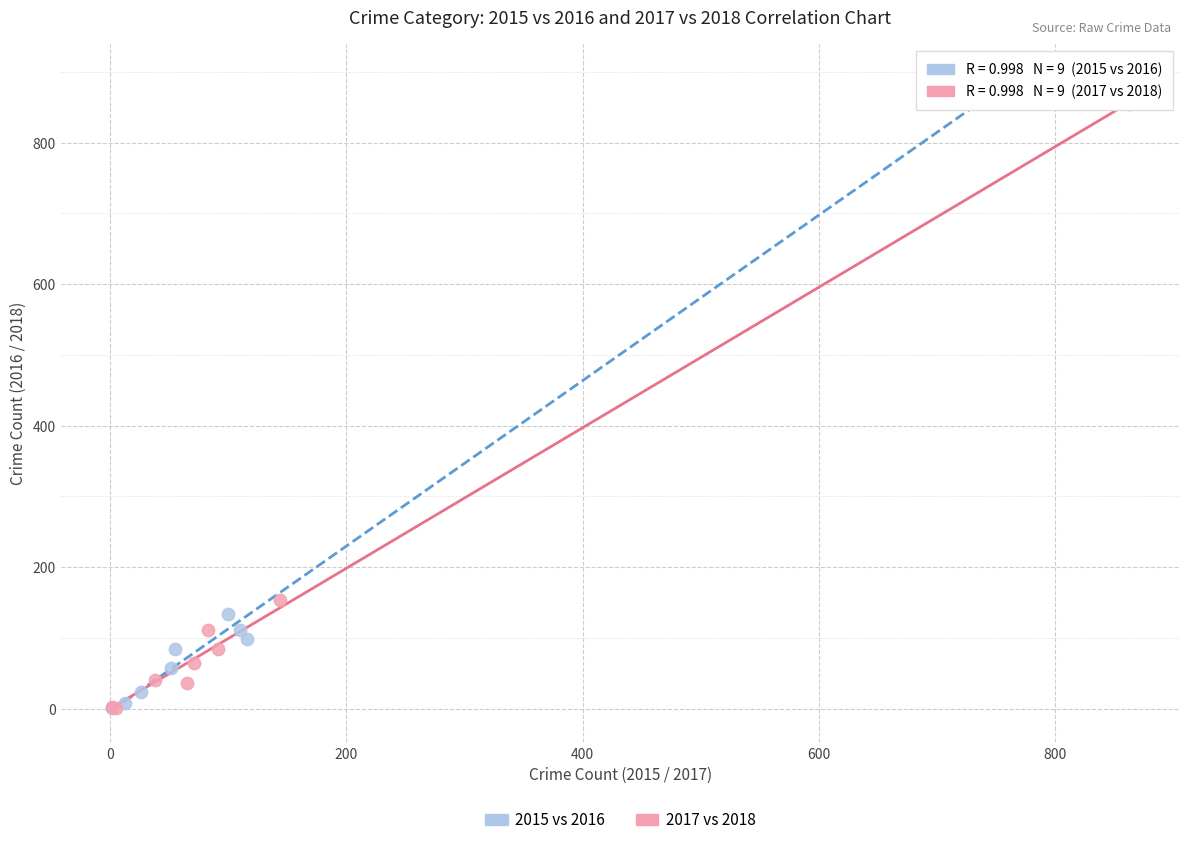

Which series reaches the maximum Y coordinate?

2015 vs 2016